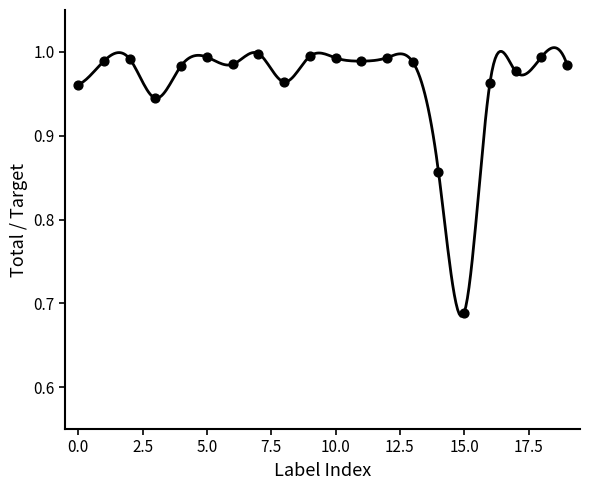

What is the range of Y values (max minus min)?

0.3